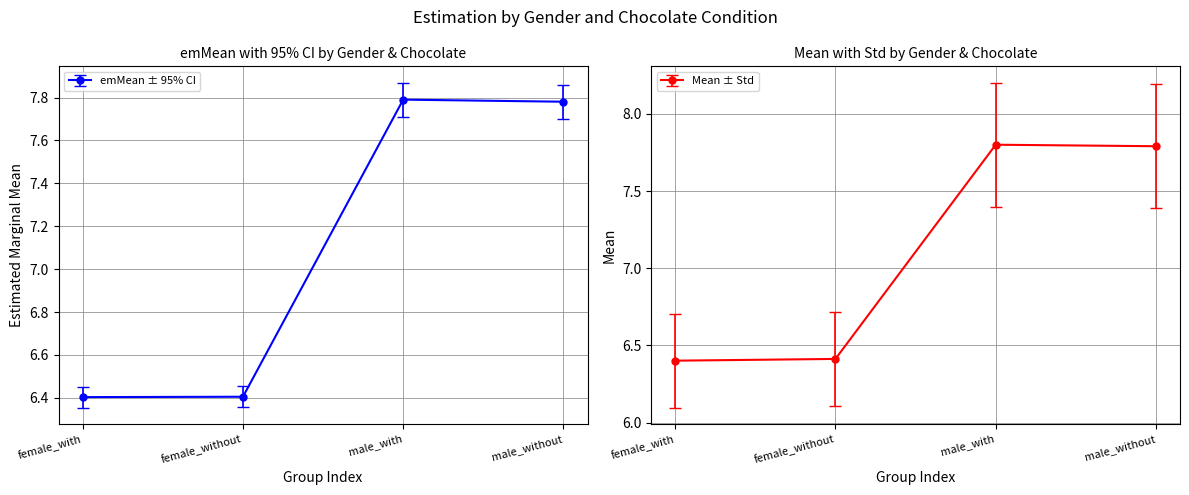

Read the female_without value at emMean.

6.4